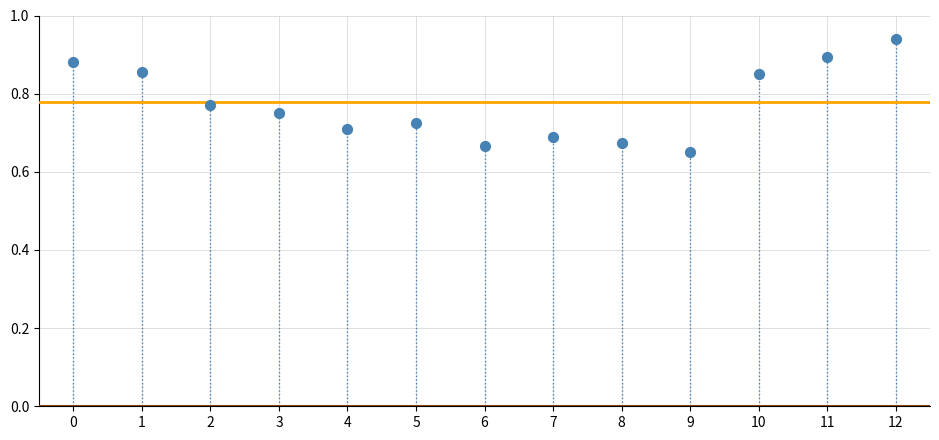

What is the range of Y values (max minus min)?

0.3